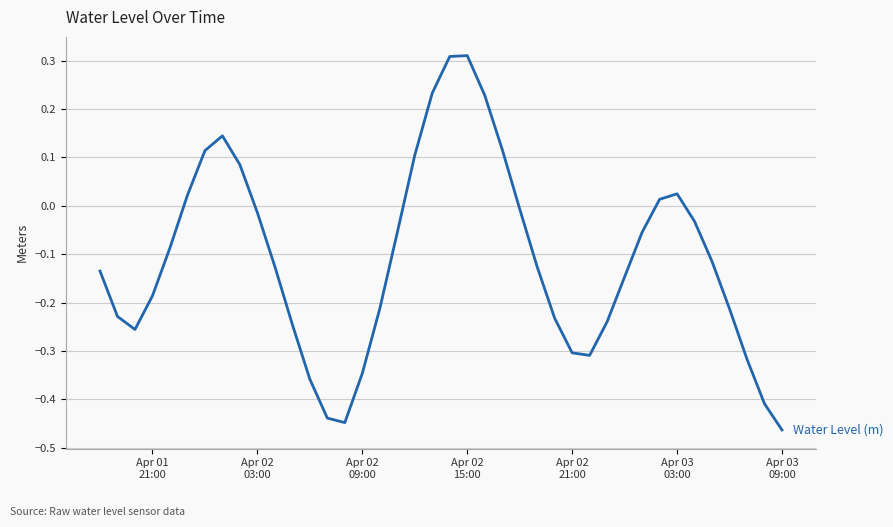

What is the sum of all values?

-4.4